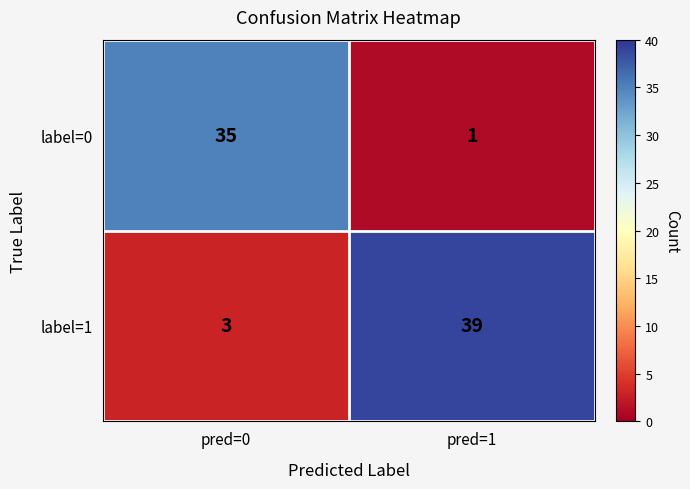

At which label does label=0 reach its minimum?

pred=1